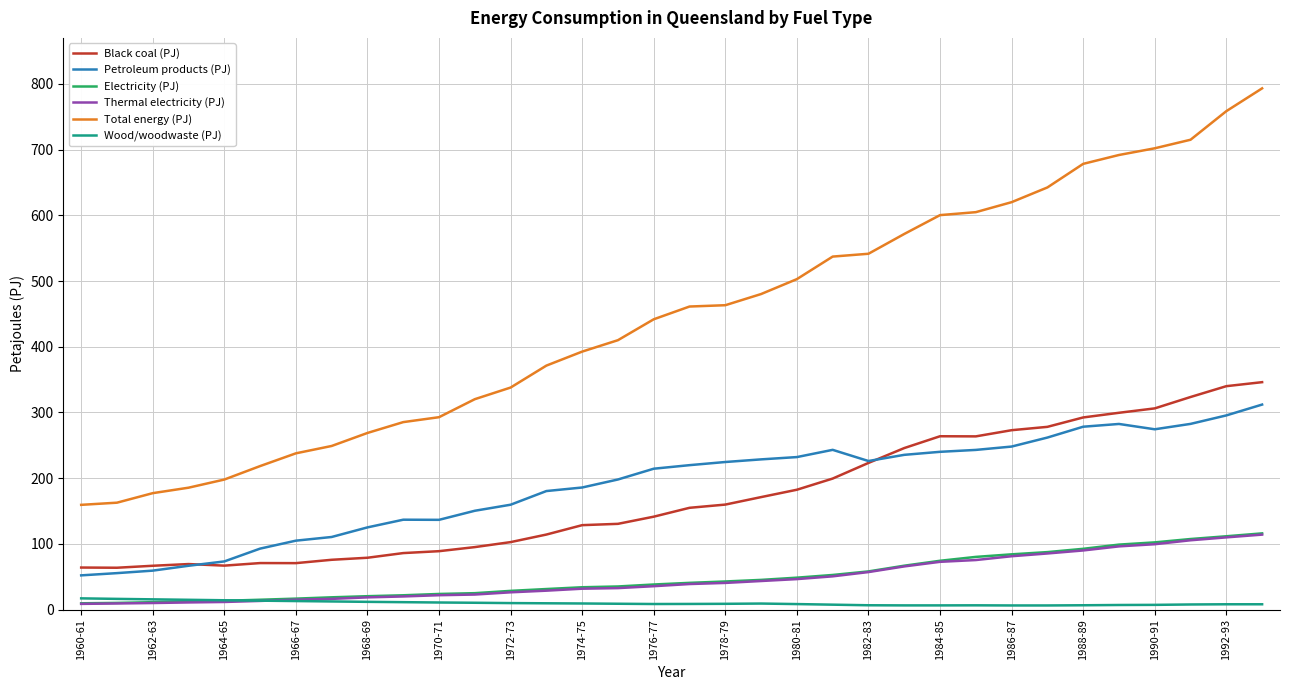

What is the difference between the maximum and minimum values in the Thermal electricity (PJ) series?

105.4